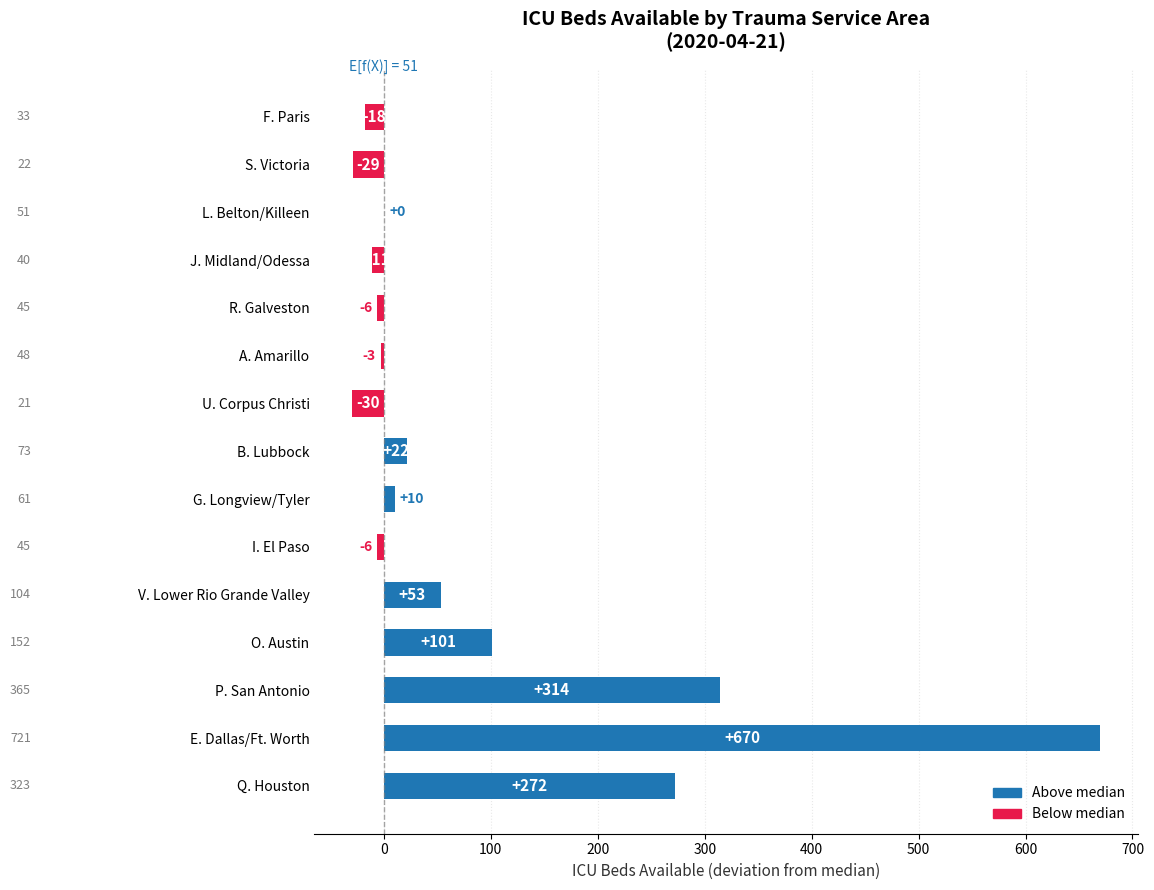

Approximately how many times larger is the value at E. Dallas/Ft. Worth compared to P. San Antonio?

2.1